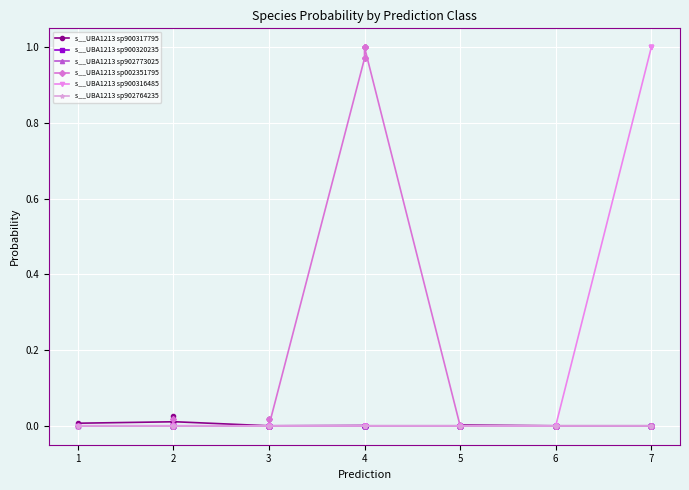

Rank the series by their maximum value, from lowest to highest.

s__UBA1213 sp900320235, s__UBA1213 sp902764235, s__UBA1213 sp902773025, s__UBA1213 sp900317795, s__UBA1213 sp900316485, s__UBA1213 sp002351795